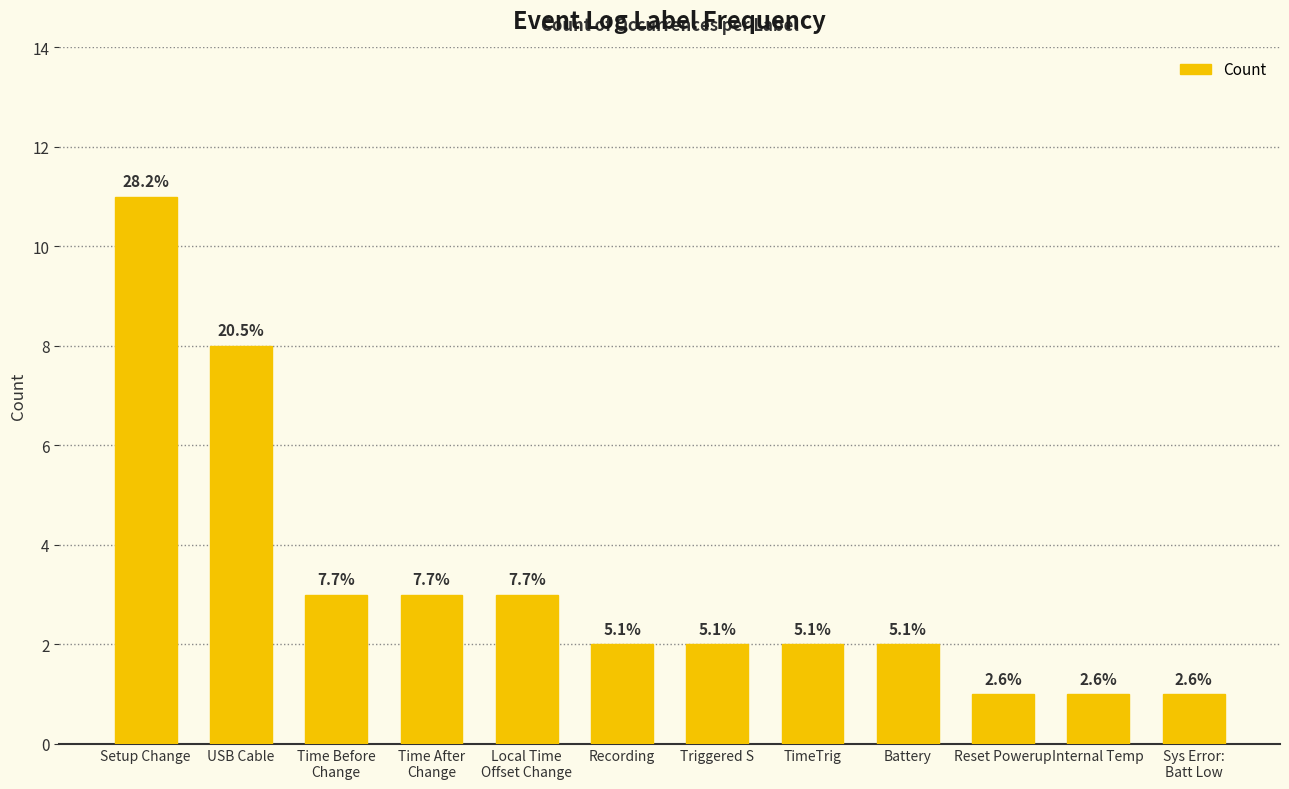

The chart shows a value of 2 at TimeTrig. True or false?

True